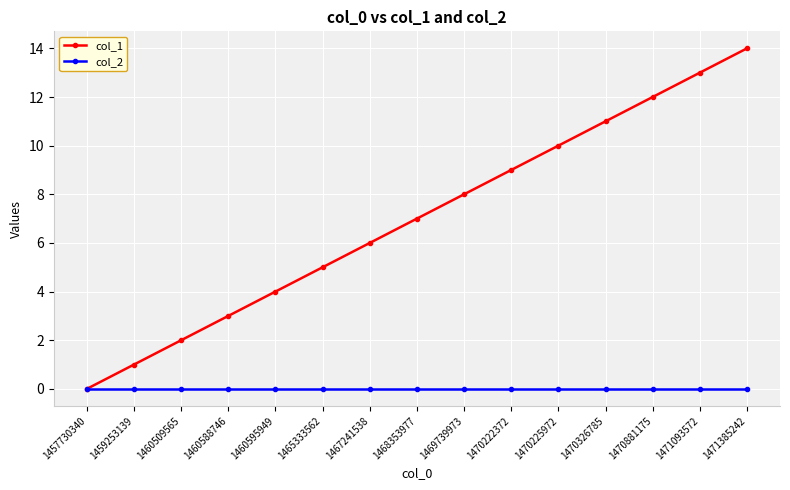

What is the spread (max minus min) of values at 1468353977?

7